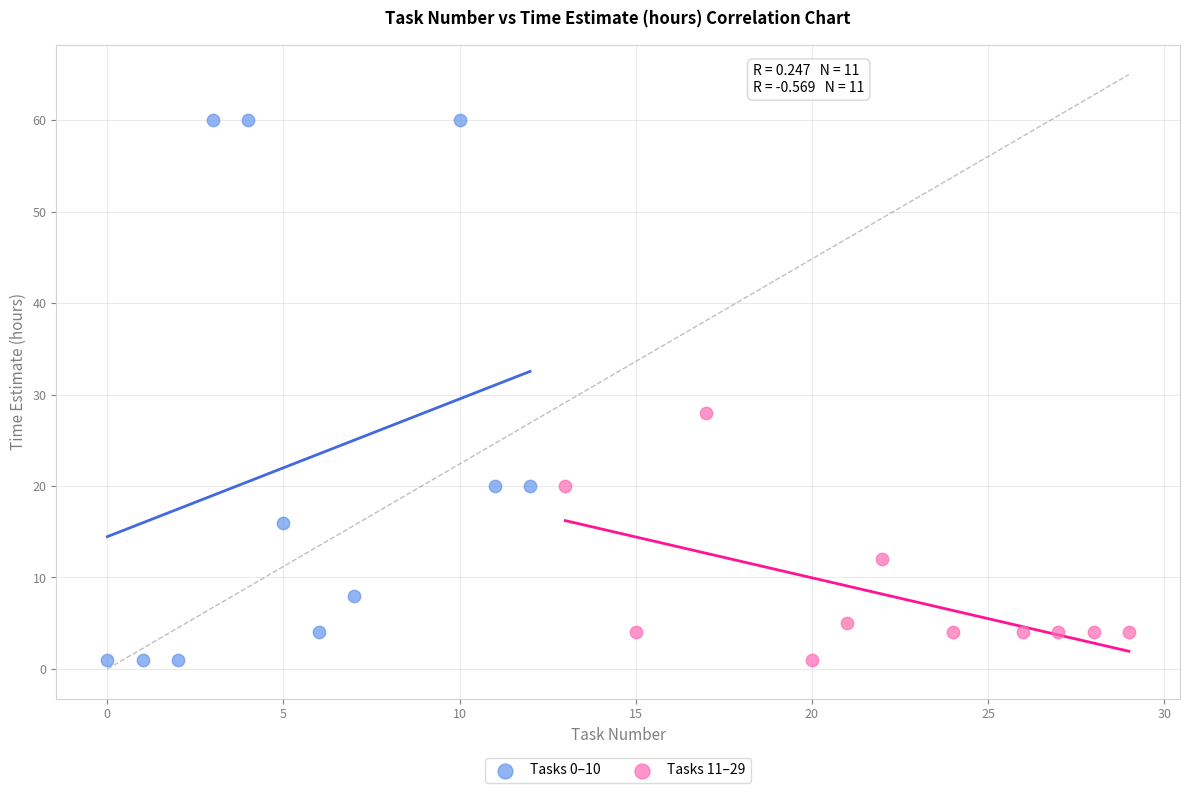

Which series has the widest spread of Y values?

Tasks 0–10